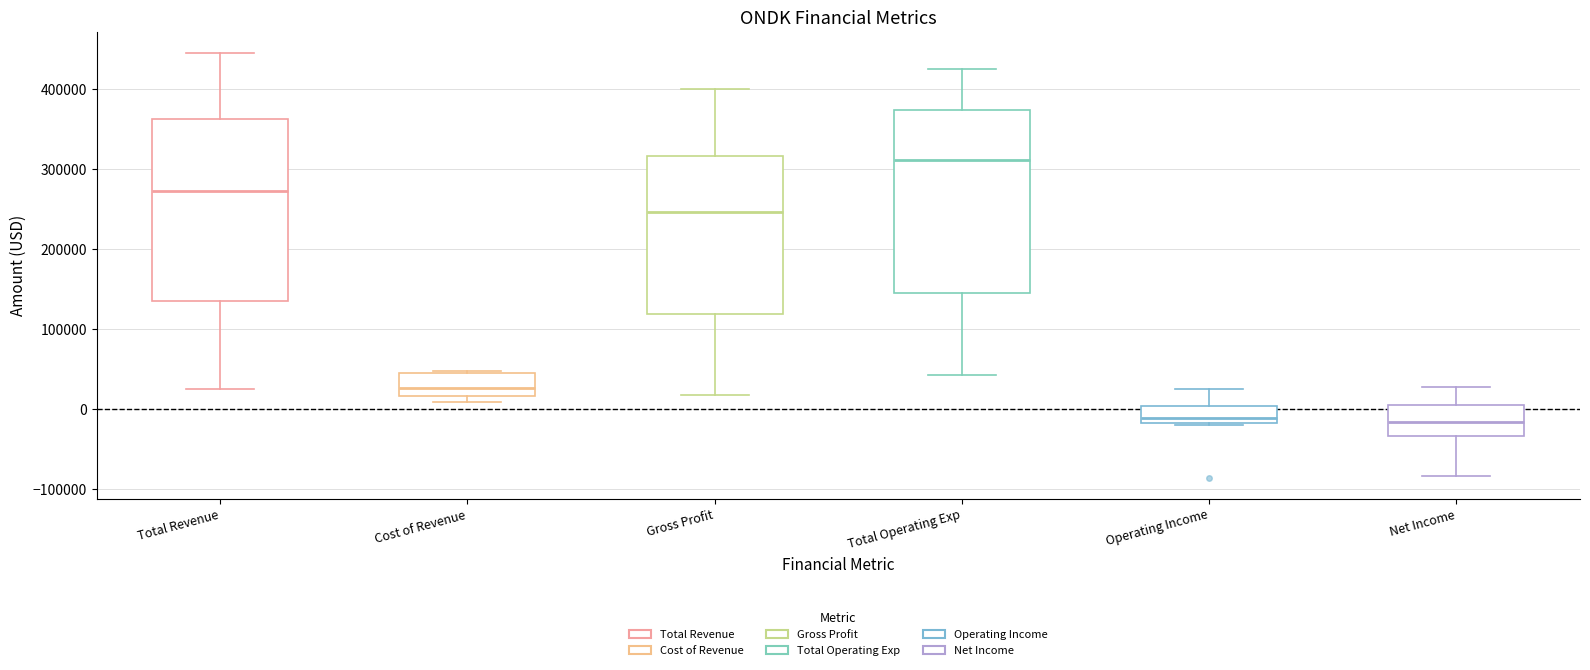

Where is the lower edge of the box for Net Income on the y-axis? The values are not printed on the chart, so give them approximately, as read against the axis.

-30000